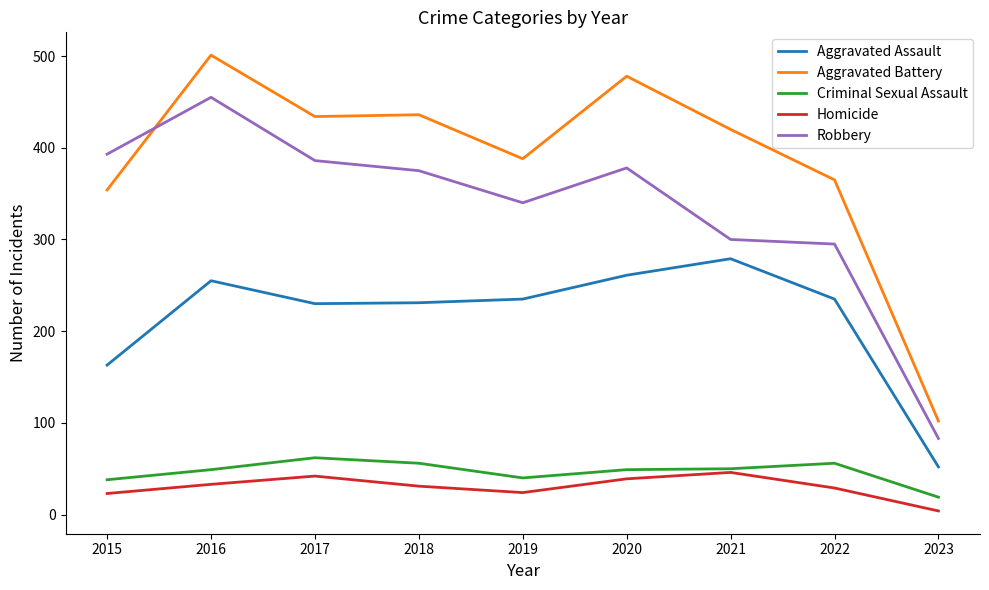

At which category is the sum across all series the highest?

2016